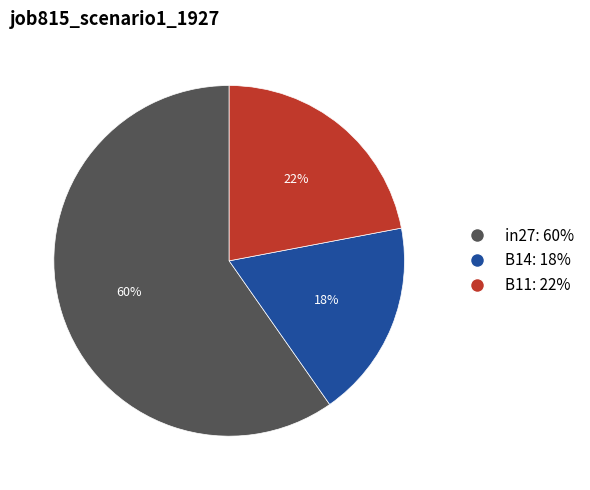

Is the sum of in27: 60% and B14: 18% greater than half?

Yes